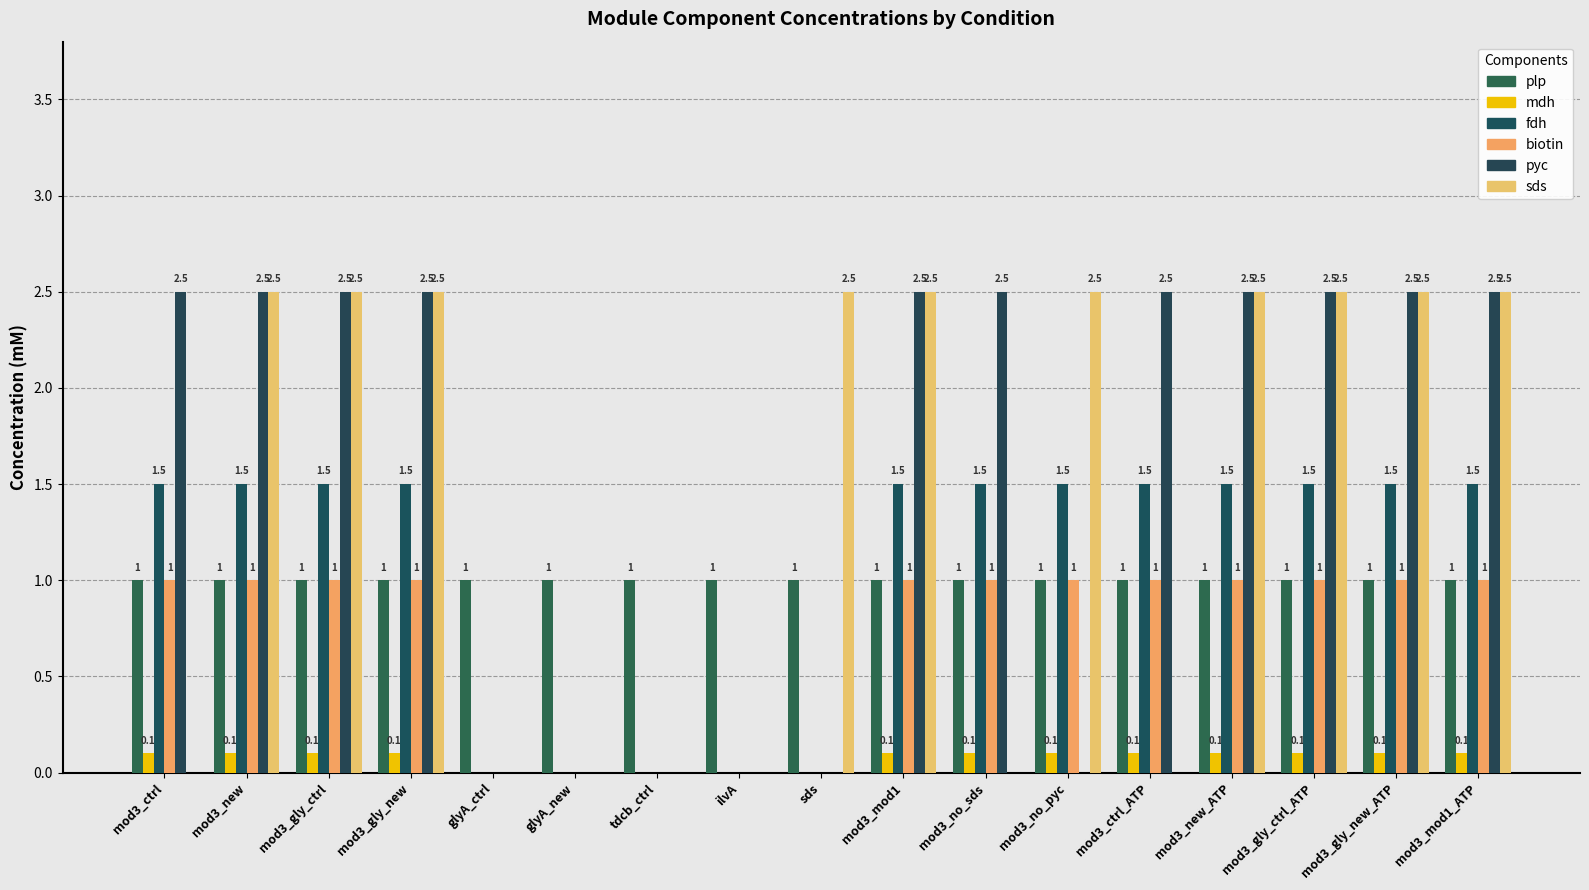

How many values in fdh are above zero?

12